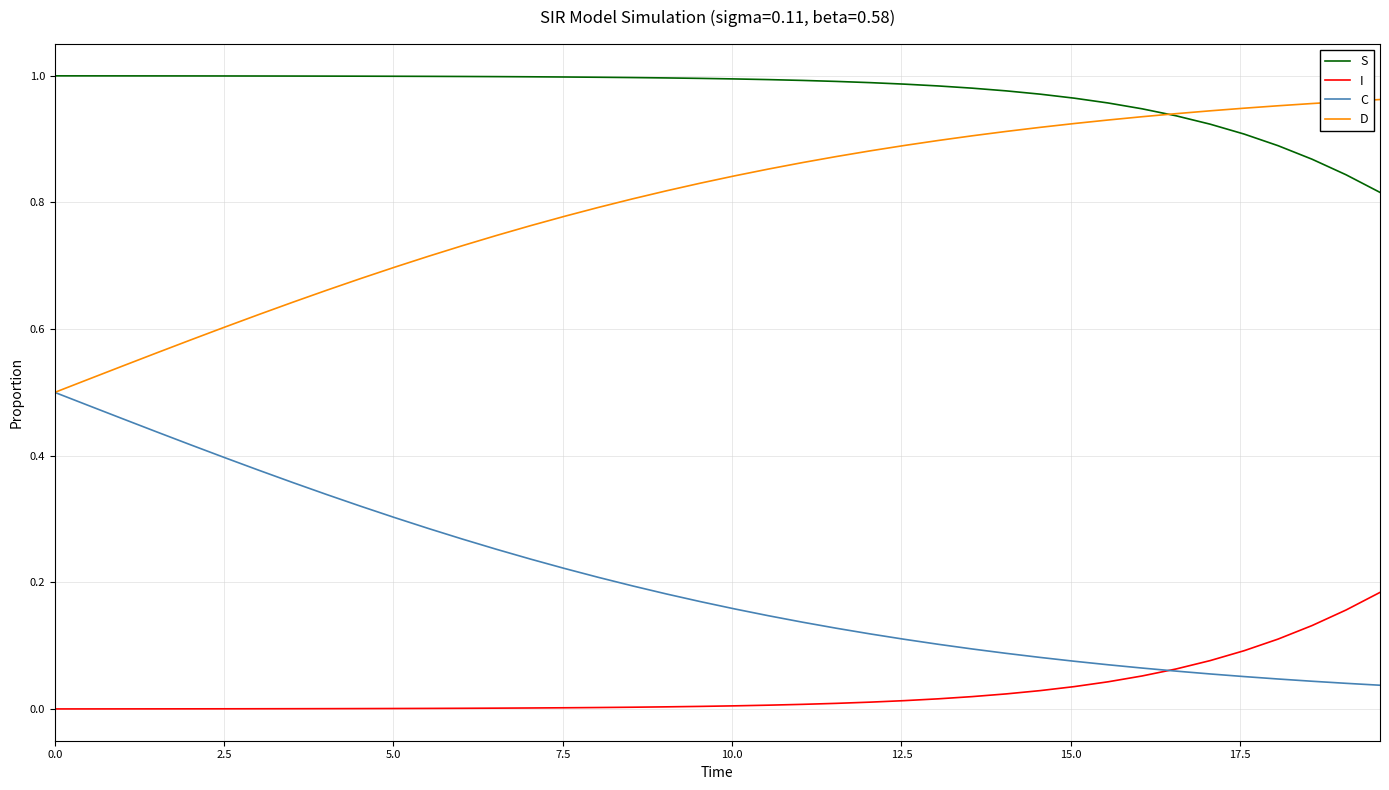

True or false: D and I intersect in this chart.

False